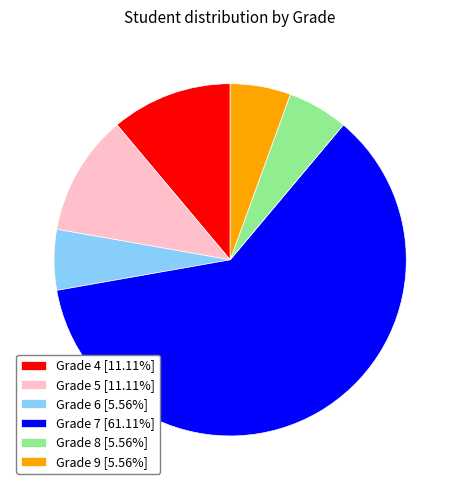

Is Grade 5 [11.11%] the majority of the pie?

No